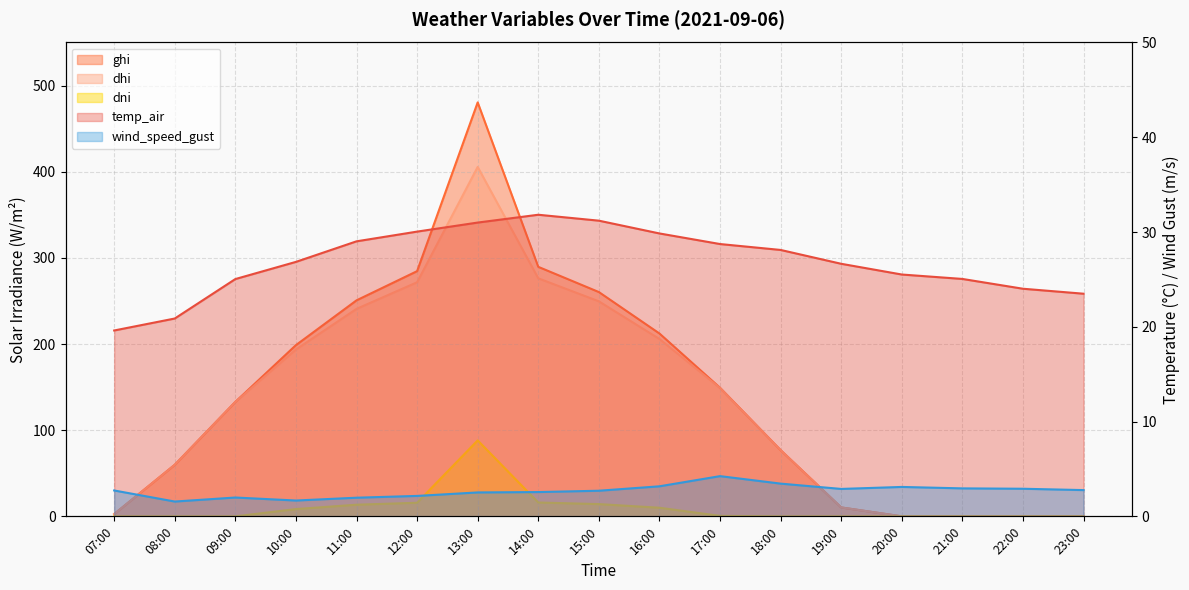

What is the total value across all series at 15:00?

558.0